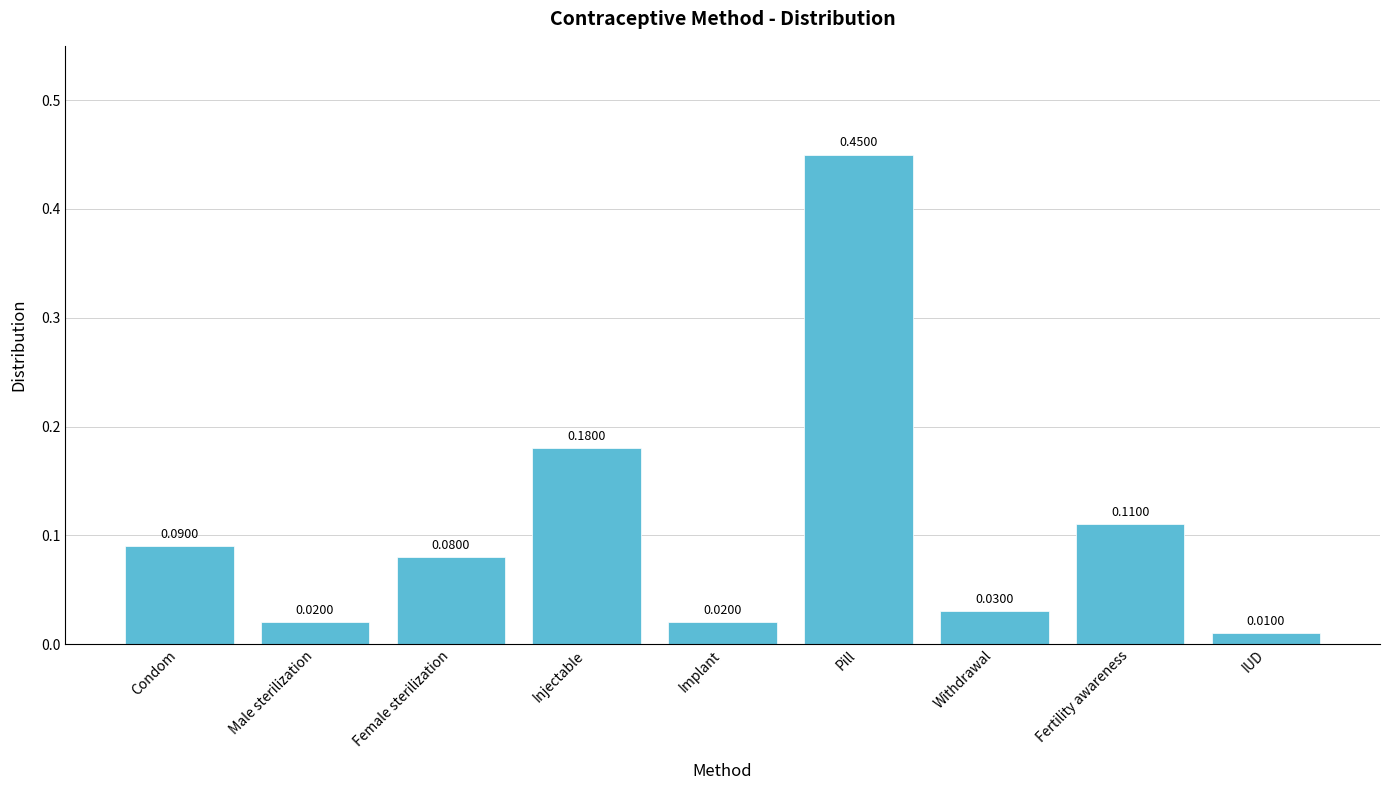

Count the number of data series in this chart.

1